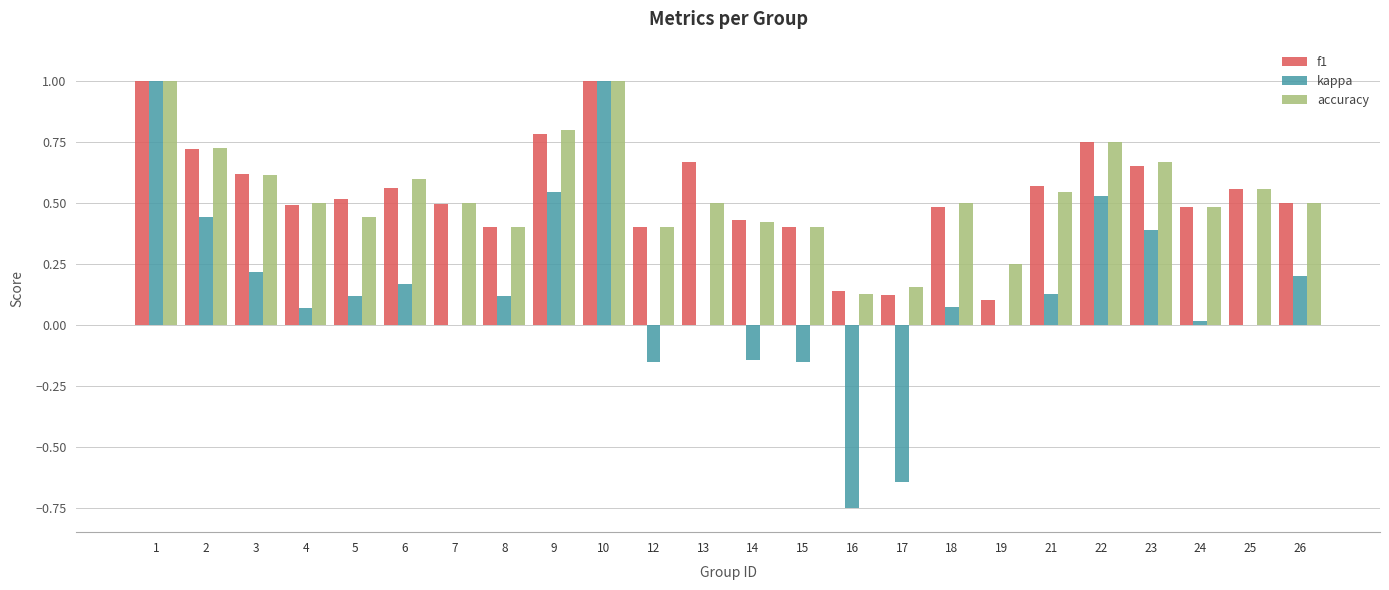

Is the value of accuracy at 21 greater than the value of kappa at 17?

Yes